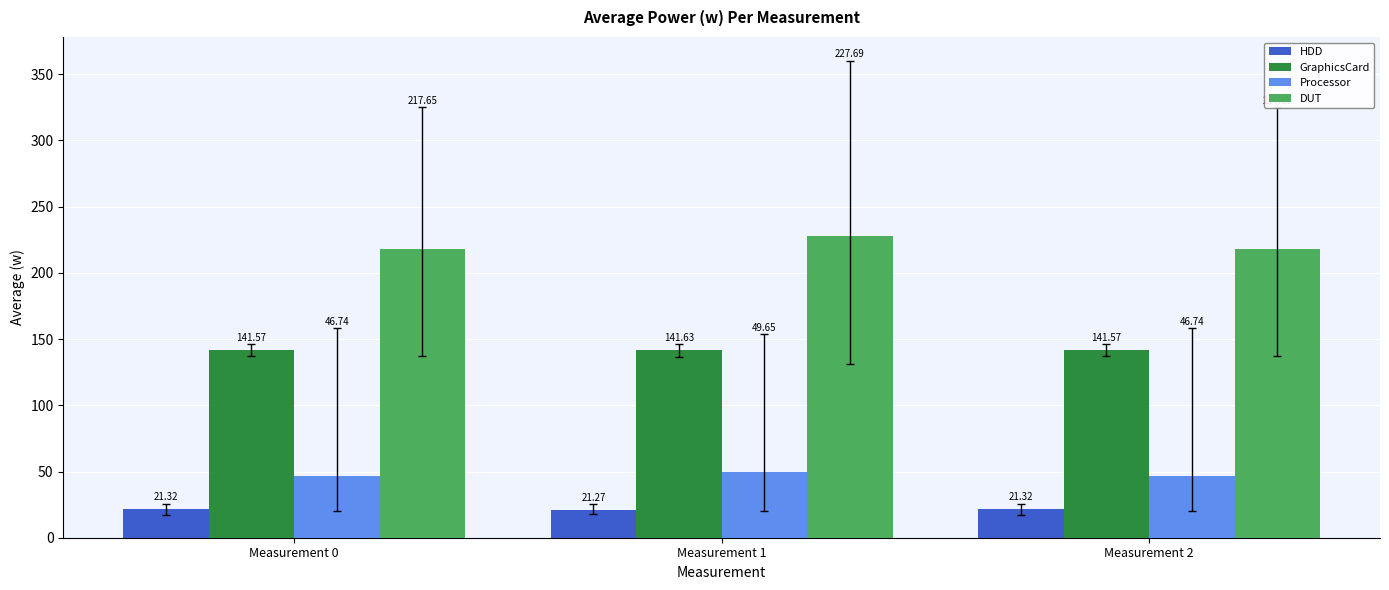

Rank the series at Measurement 0 from highest to lowest value.

DUT, GraphicsCard, Processor, HDD